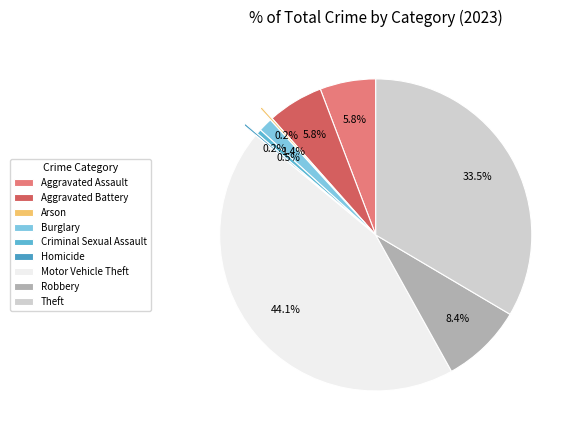

To the nearest percent, what is the average slice percentage?

11%